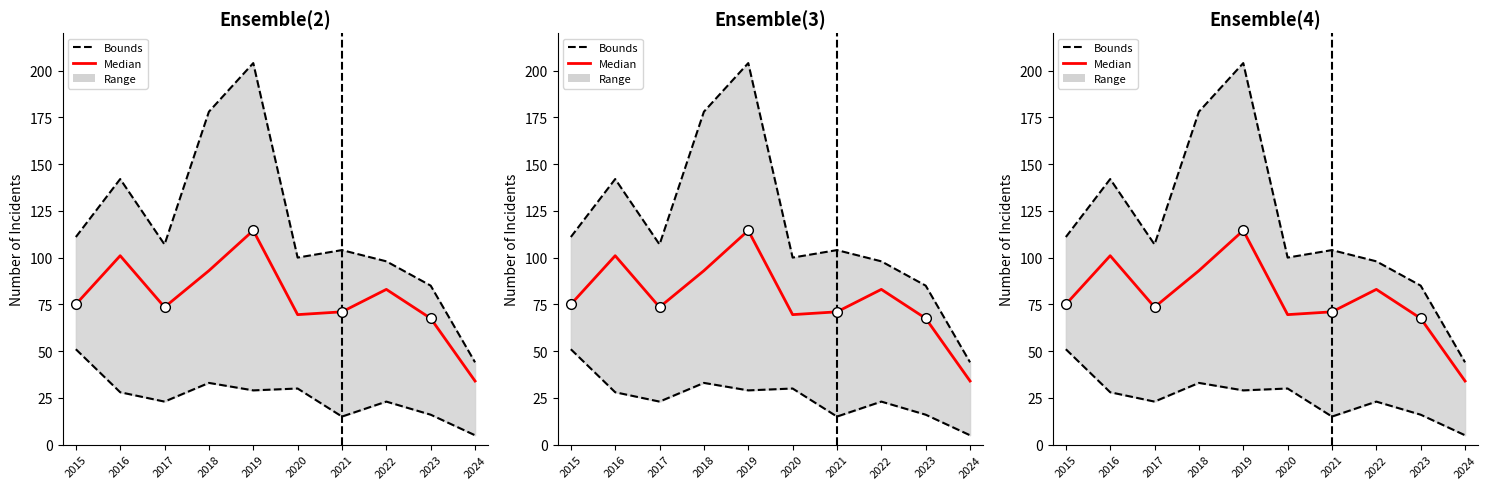

What is the difference between the maximum and minimum values in the median series?

80.5